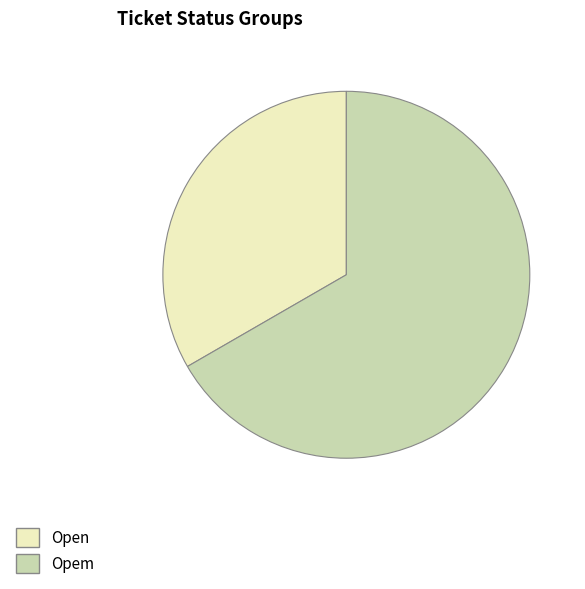

True or false: Opem accounts for 67% of the total.

True